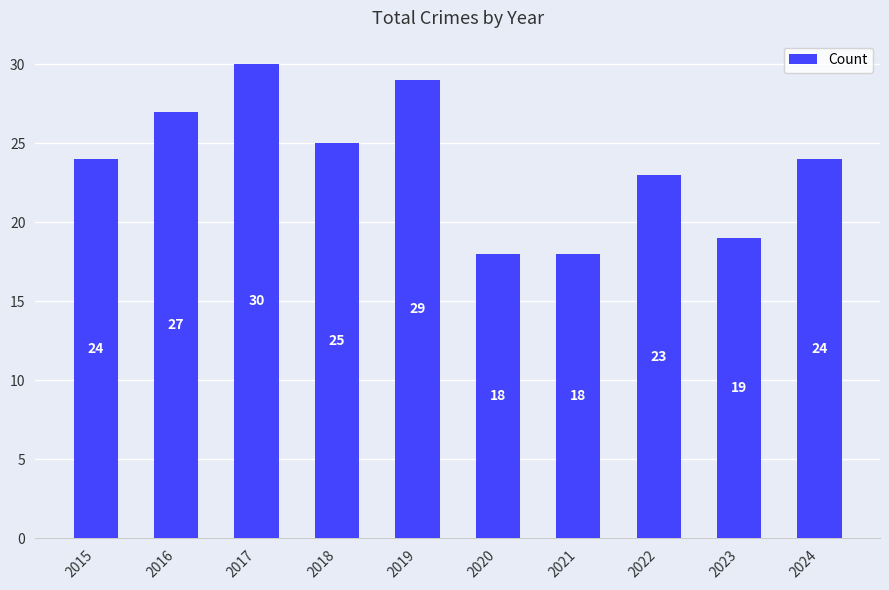

What is the change in value from 2016 to 2021?

-9